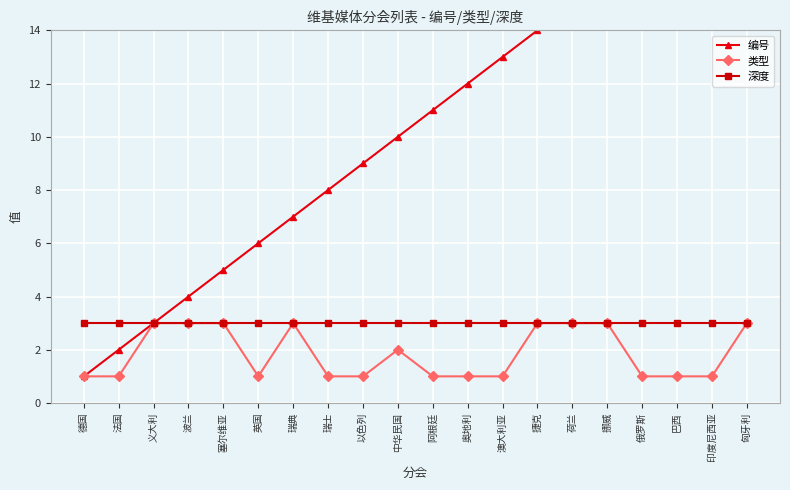

At which category is the sum across all series the highest?

匈牙利